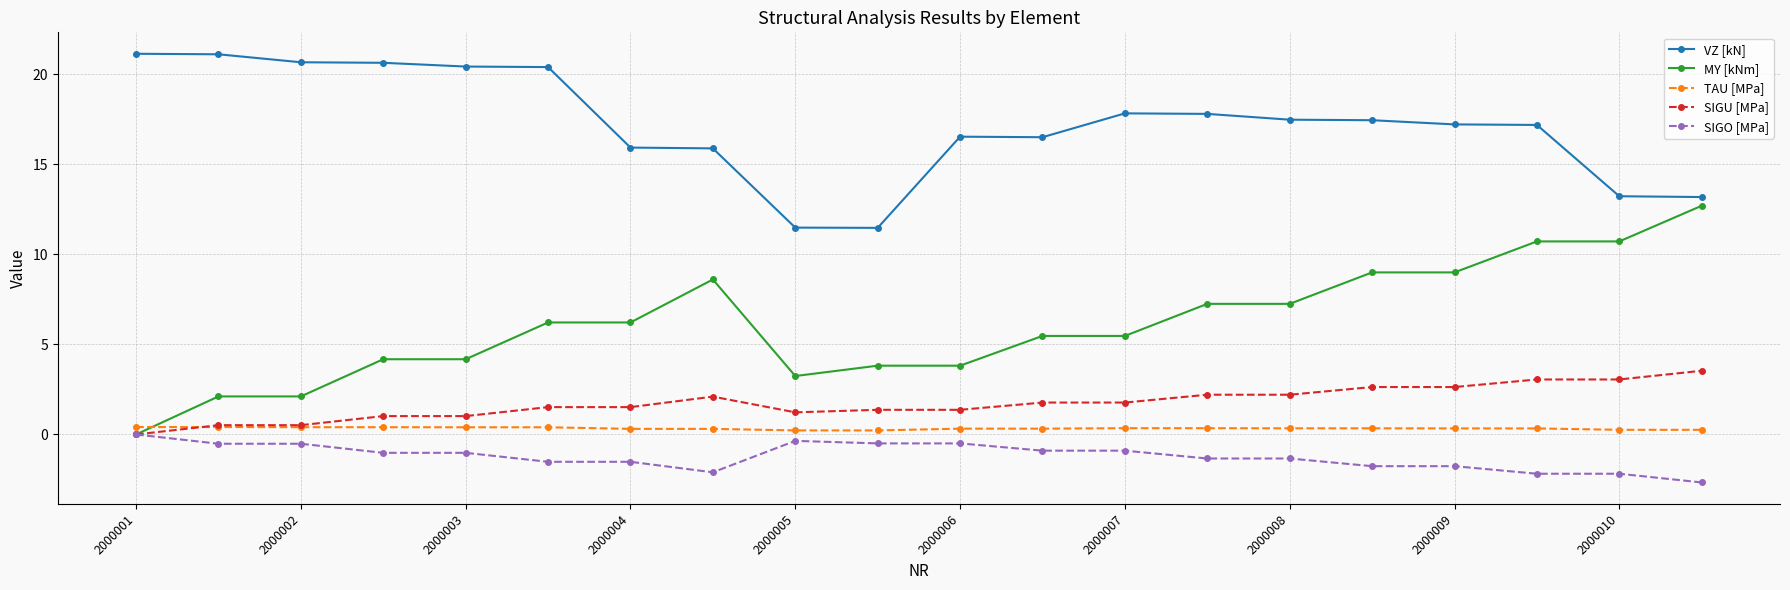

What is the value of the MY [kNm] point at the 11th from the left?

3.8